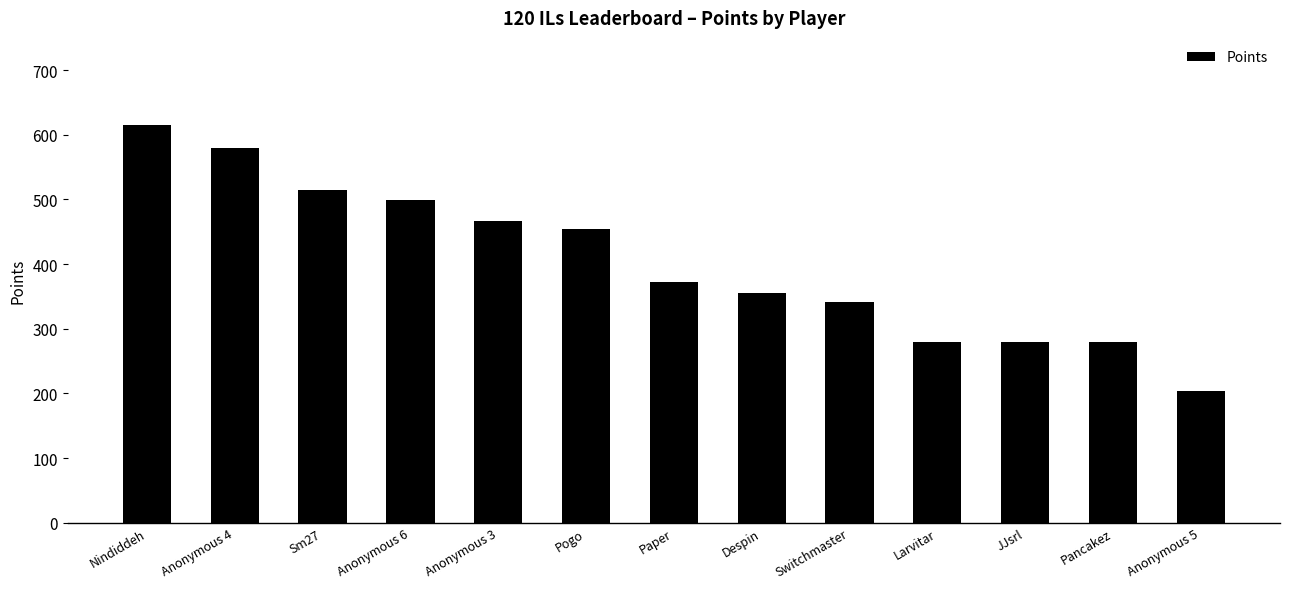

True or false: the data shows 454 at JJsrl.

False